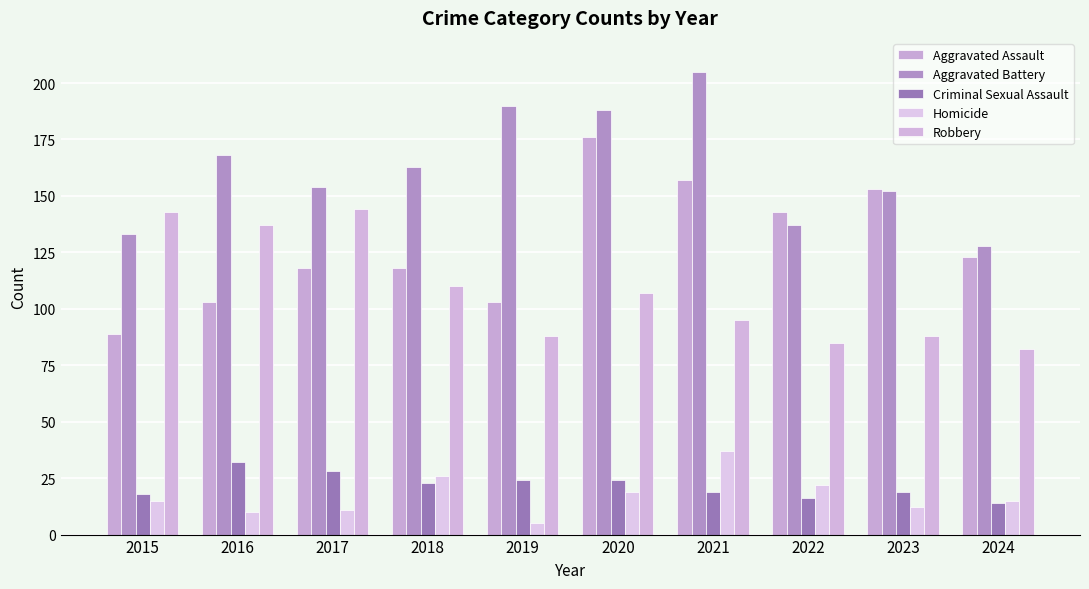

What is the minimum value for Homicide?

5